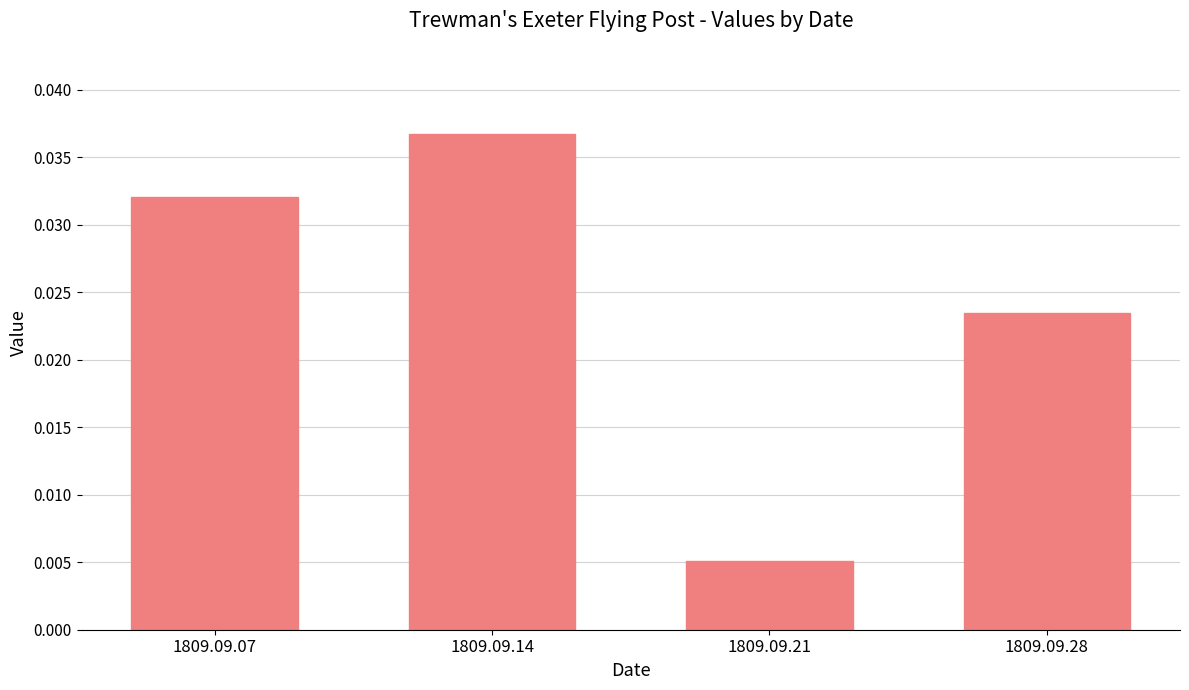

Count the values in the range 0 to 1.

4